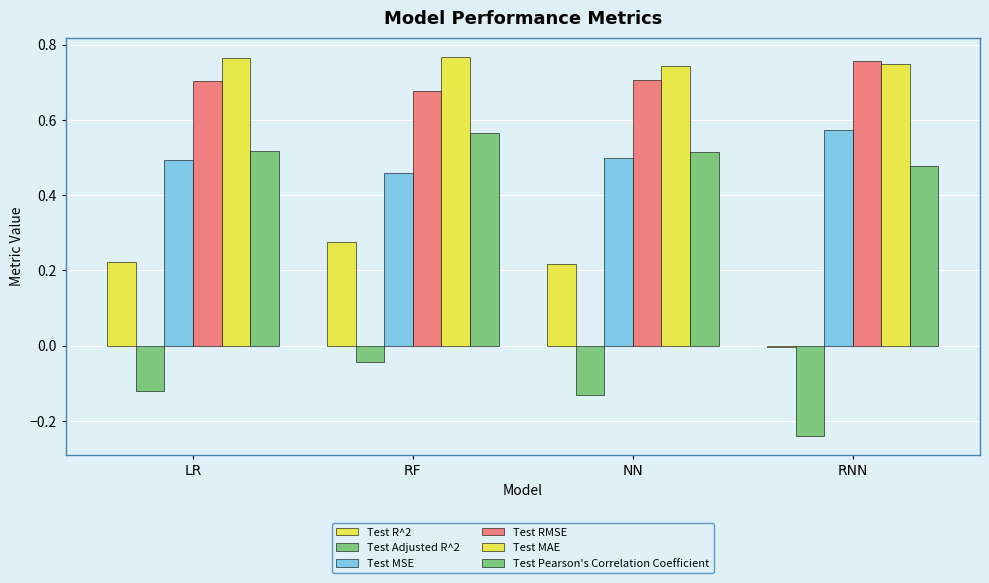

How many groups of bars are there?

4